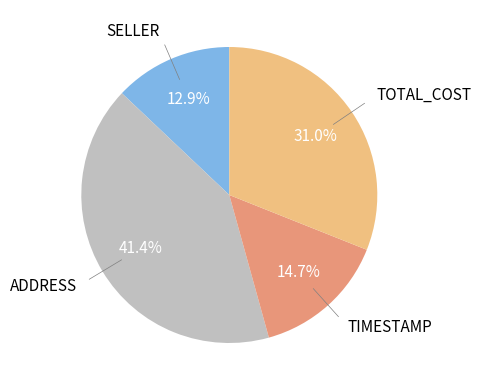

Does any single category account for the majority?

No